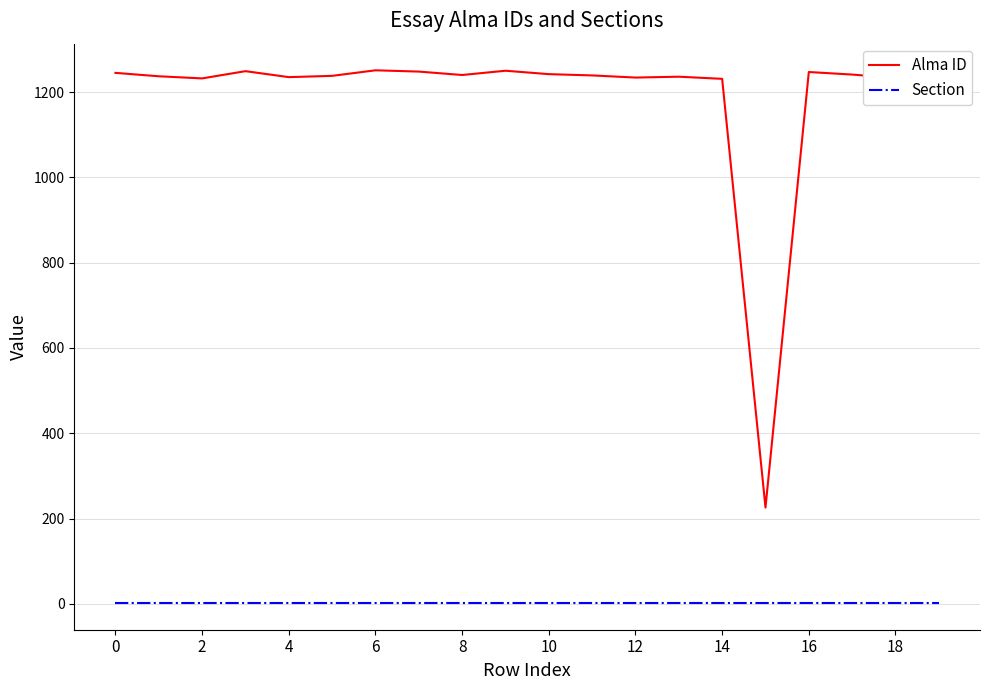

What is the average value of the Alma ID series?

1190